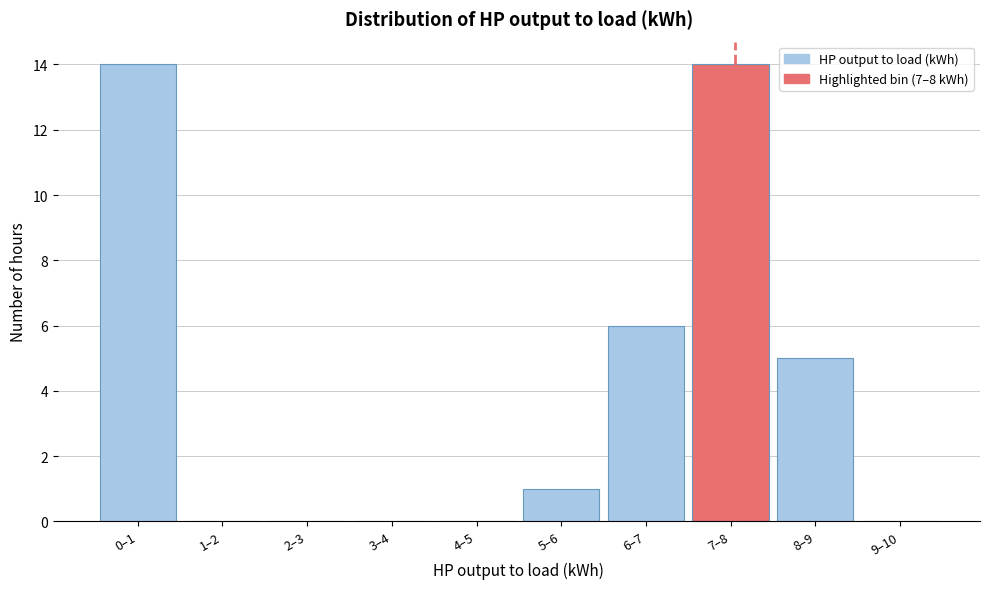

Reading left to right, extract all data points from this chart.

0–1=14	1–2=0	2–3=0	3–4=0	4–5=0	5–6=1	6–7=6	7–8=14	8–9=5	9–10=0